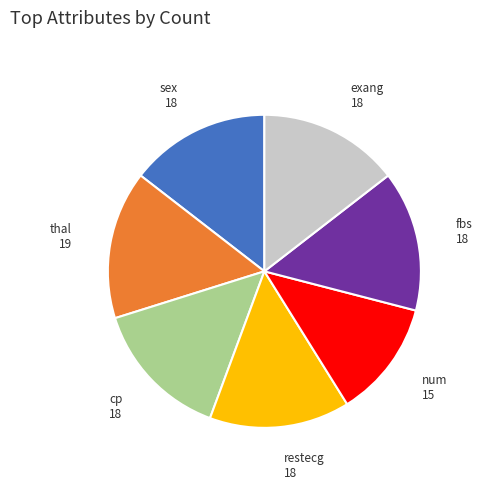

Is it true that sex is 5% of the pie?

False